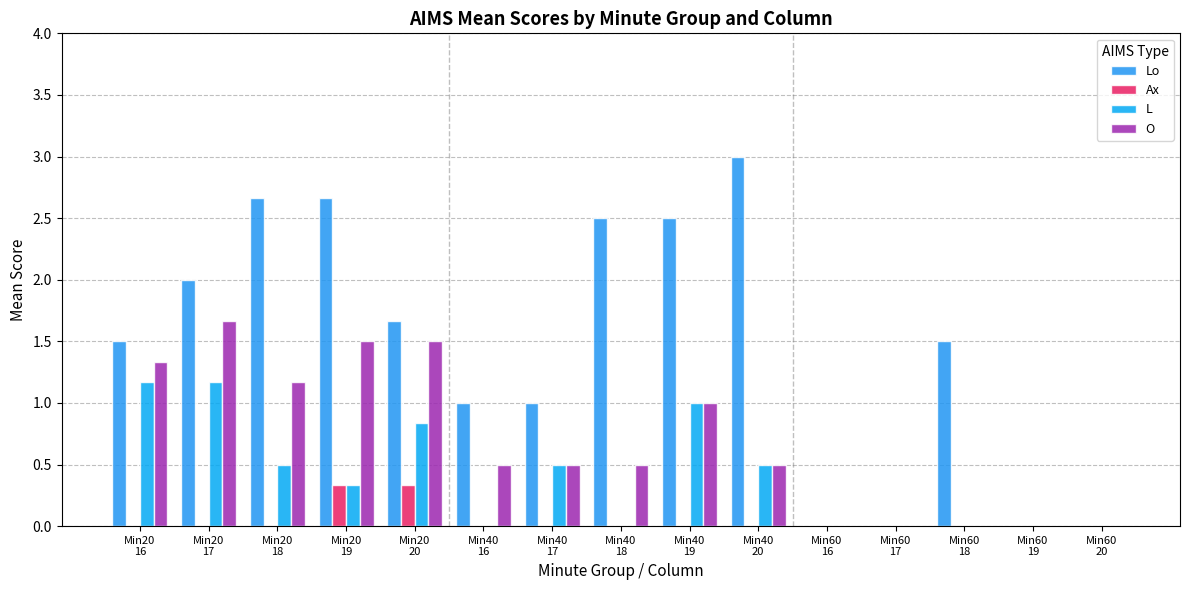

How many distinct data groups are displayed?

4